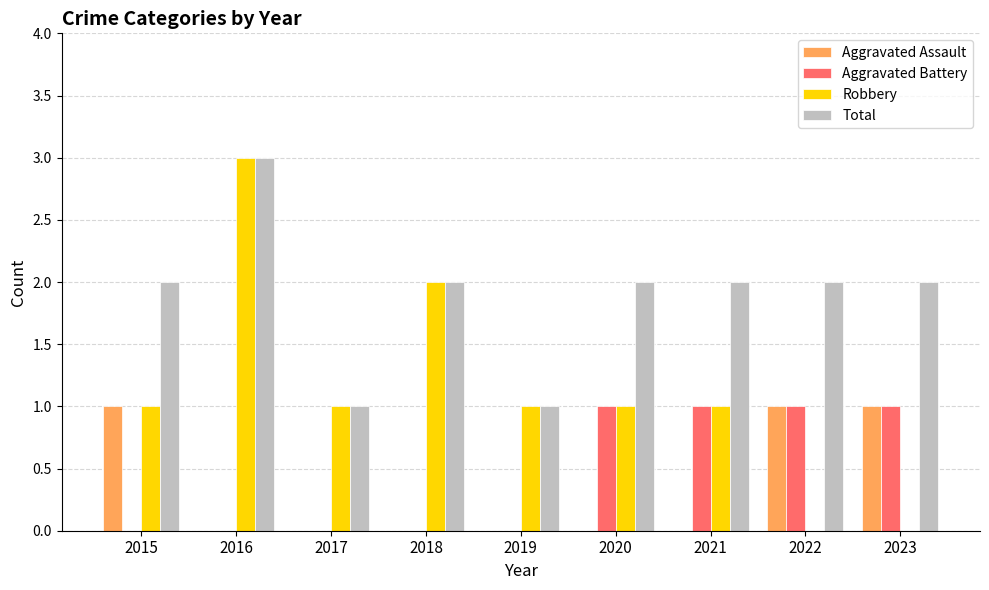

What is the greatest value displayed?

3